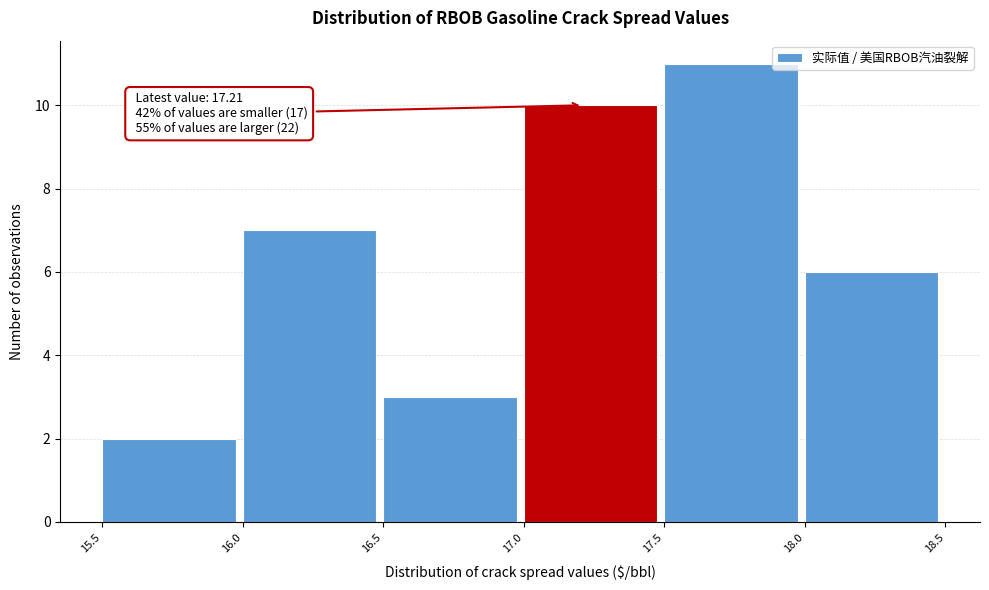

Which range on the x-axis has the tallest bar?

17.5 to 18.0